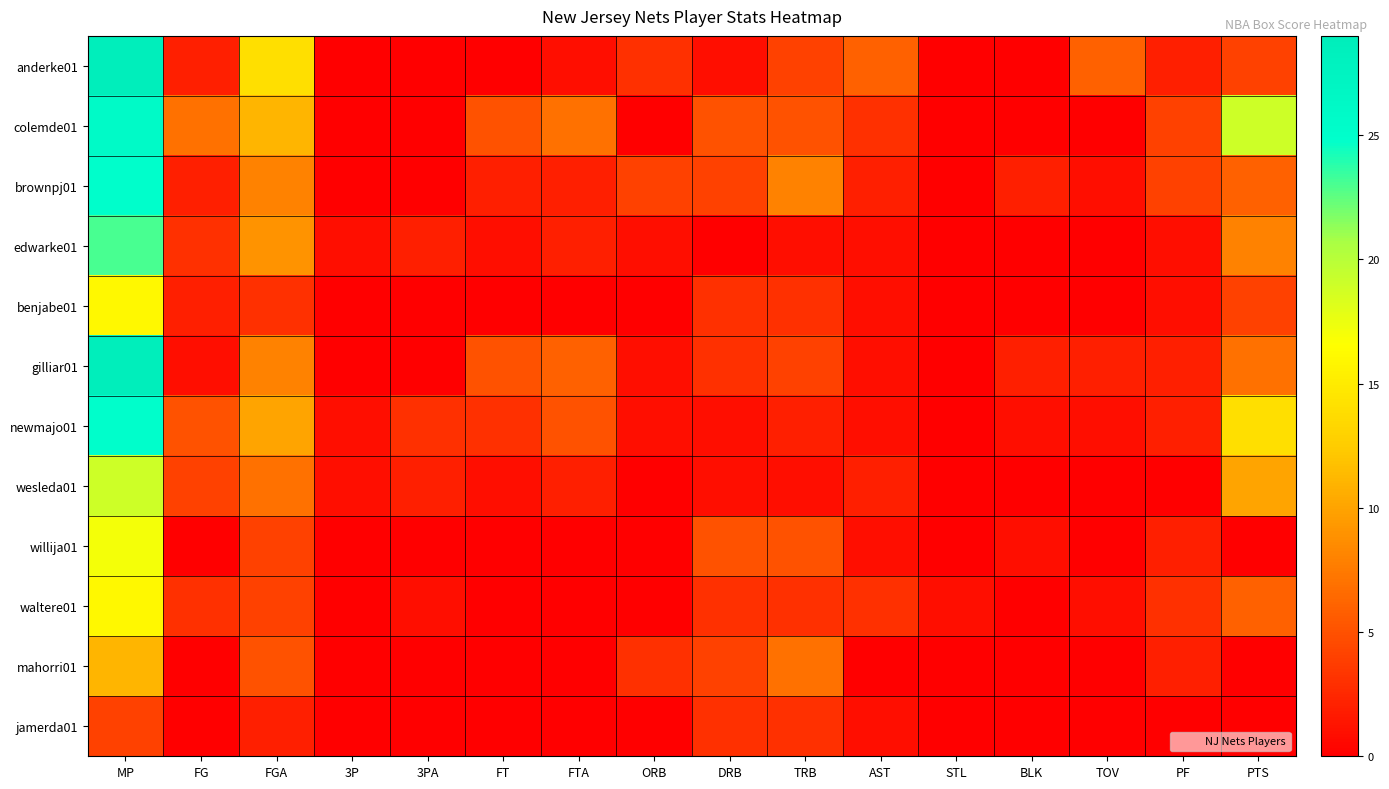

Which label corresponds to the smallest value in the chart?

3P